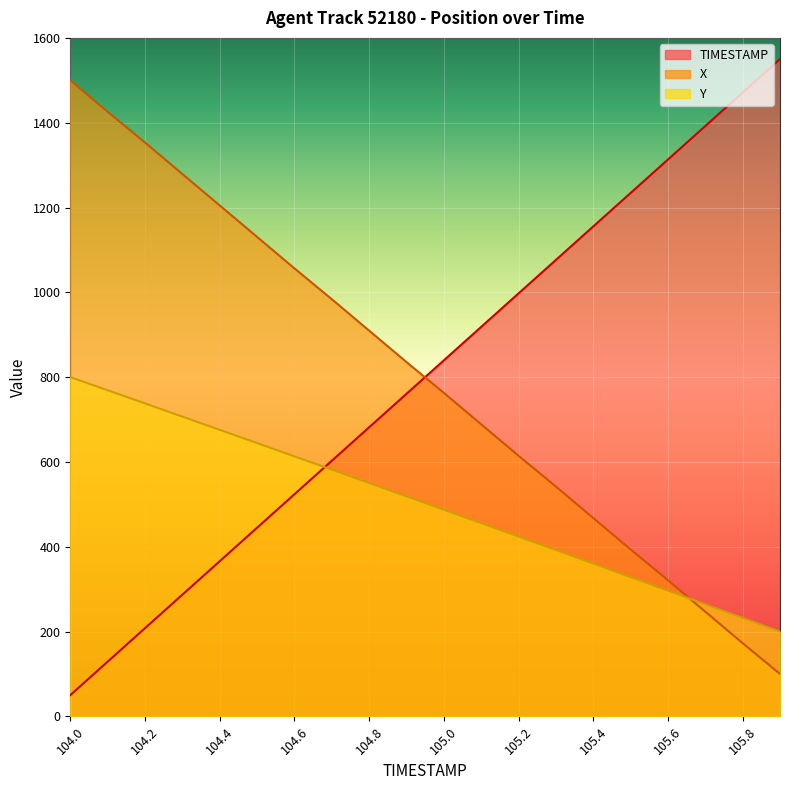

What is the label of the 9th point from the left?

104.8